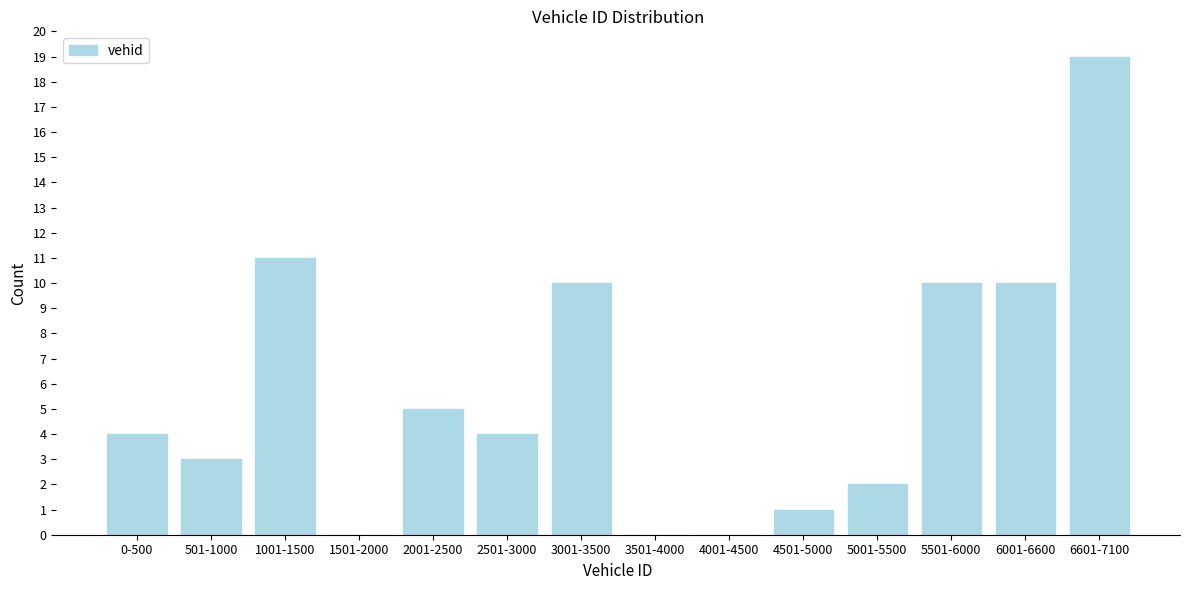

Reading left to right, transcribe all the data shown in this chart.

0-500=4	501-1000=3	1001-1500=11	1501-2000=0	2001-2500=5	2501-3000=4	3001-3500=10	3501-4000=0	4001-4500=0	4501-5000=1	5001-5500=2	5501-6000=10	6001-6600=10	6601-7100=19